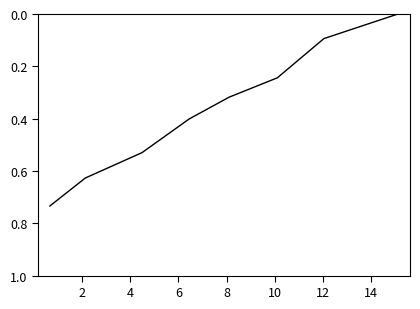

True or false: the data has more than 2 interior local peaks.

False